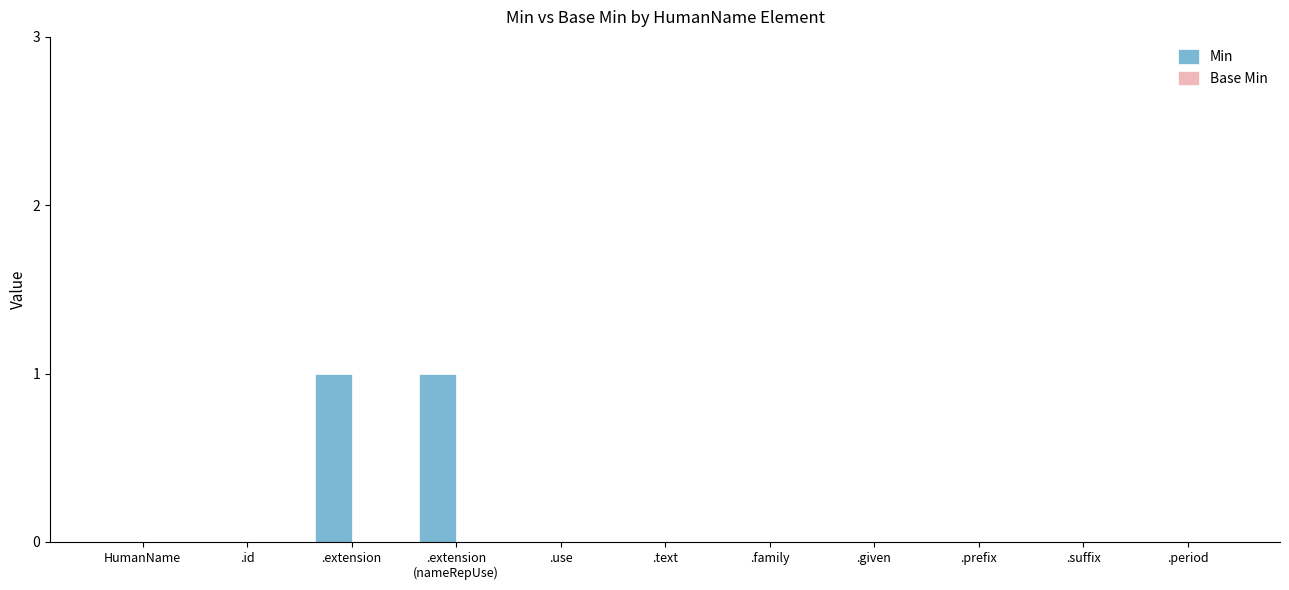

Are the bars horizontal?

No